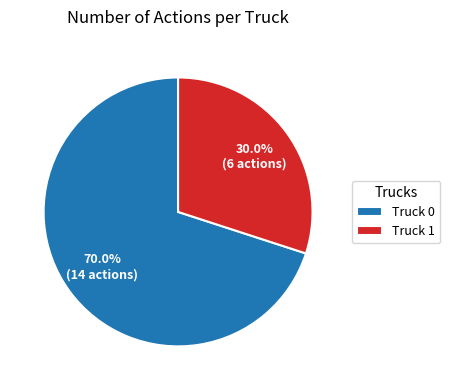

Which category has the biggest portion of the pie?

Truck 0